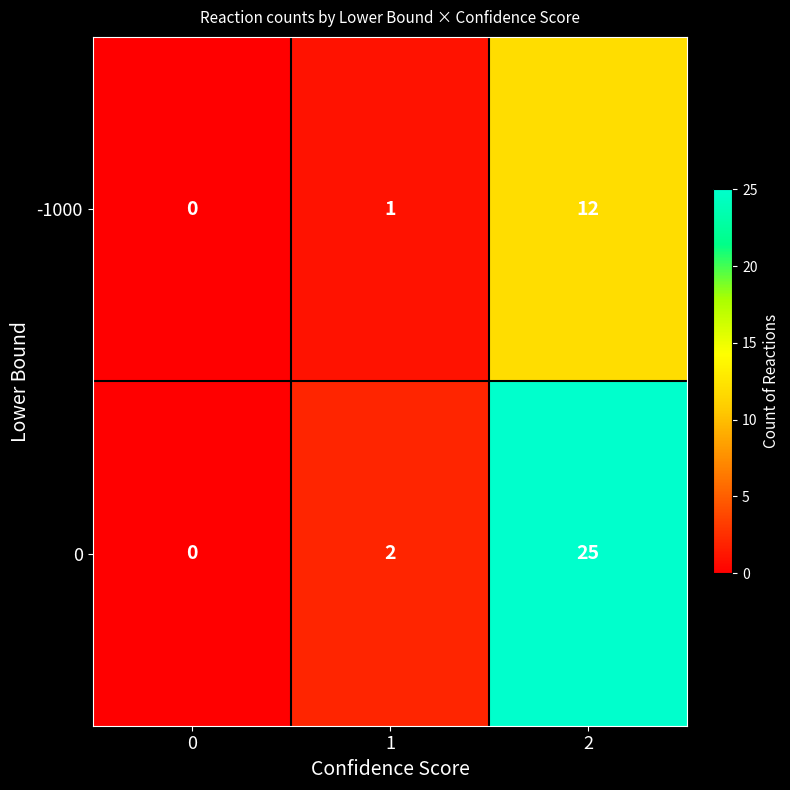

List the series in order of their peak value, lowest first.

-1000, 0